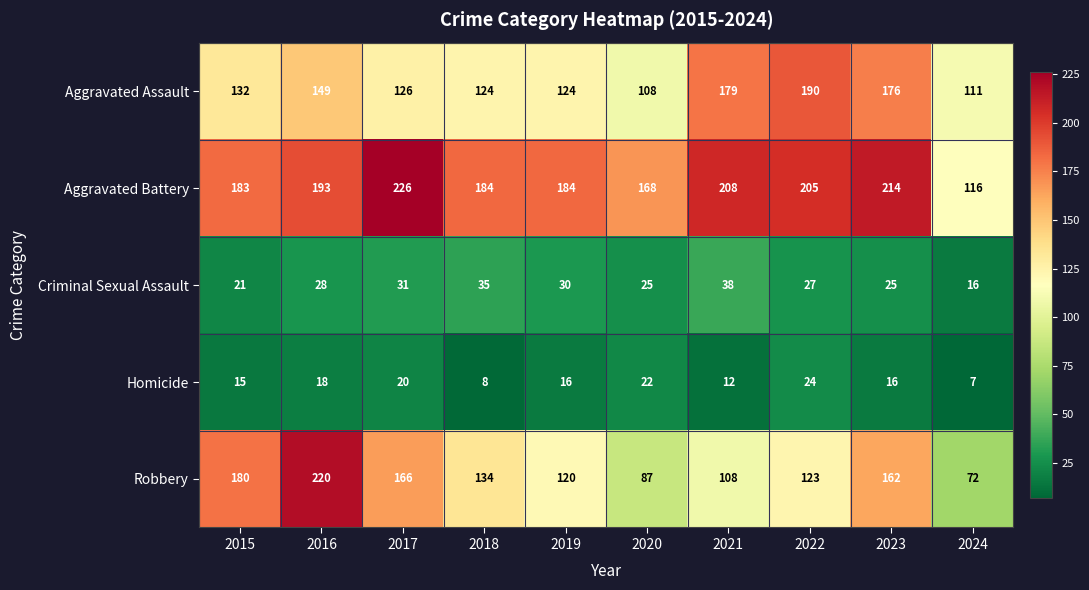

Rank the series by their maximum value, from highest to lowest.

Aggravated Battery, Robbery, Aggravated Assault, Criminal Sexual Assault, Homicide